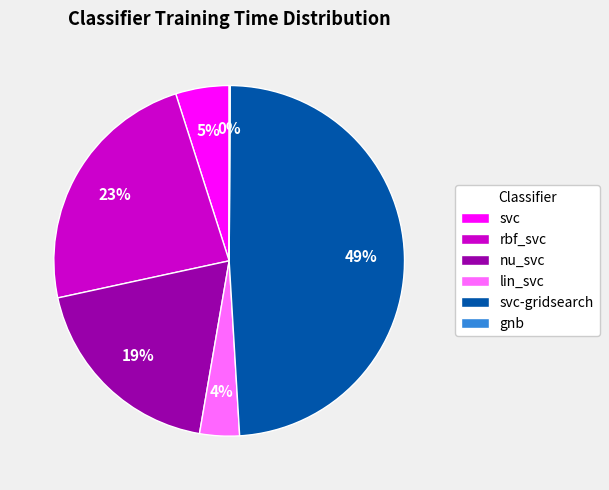

Is the sum of svc and nu_svc greater than half?

No